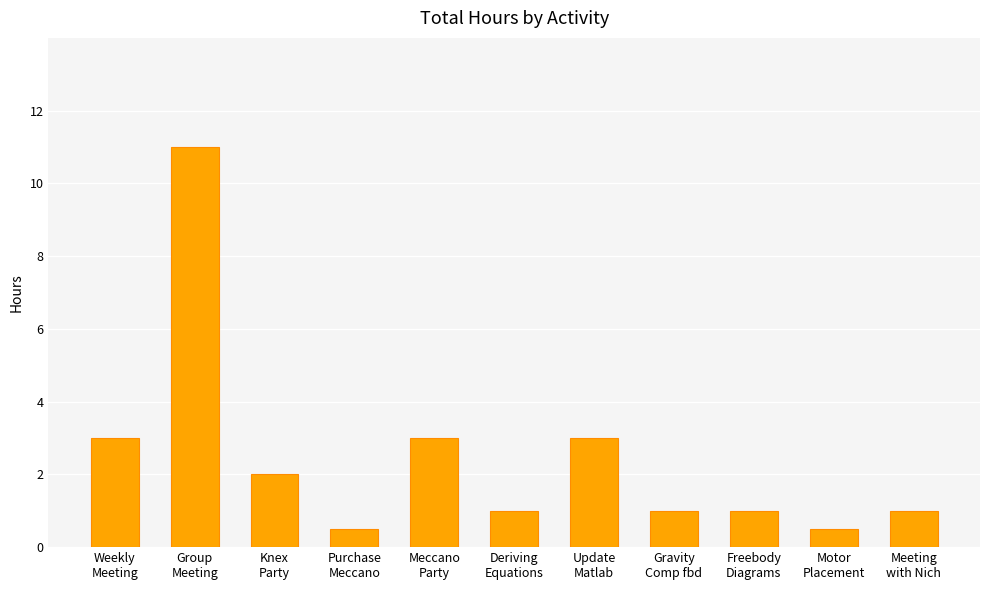

What is the minimum value shown in the chart?

0.5